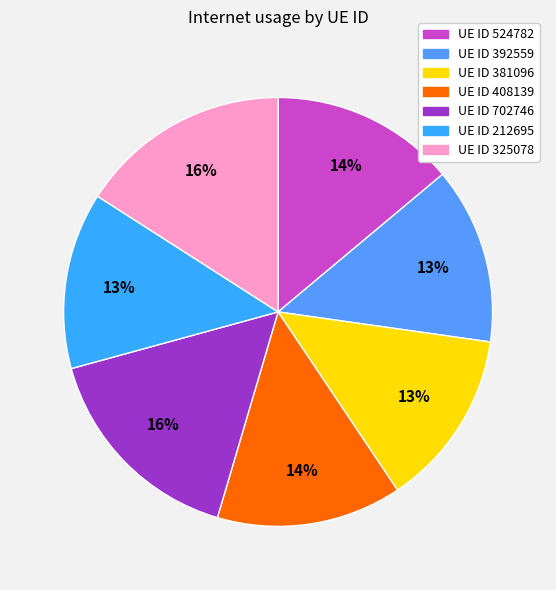

Count the number of slices in the pie.

7